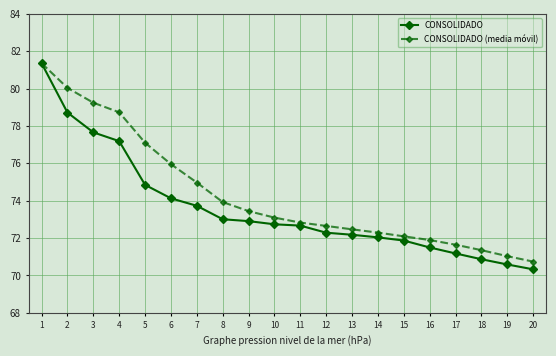

At which label does CONSOLIDADO (media móvil) first exceed 73?

1